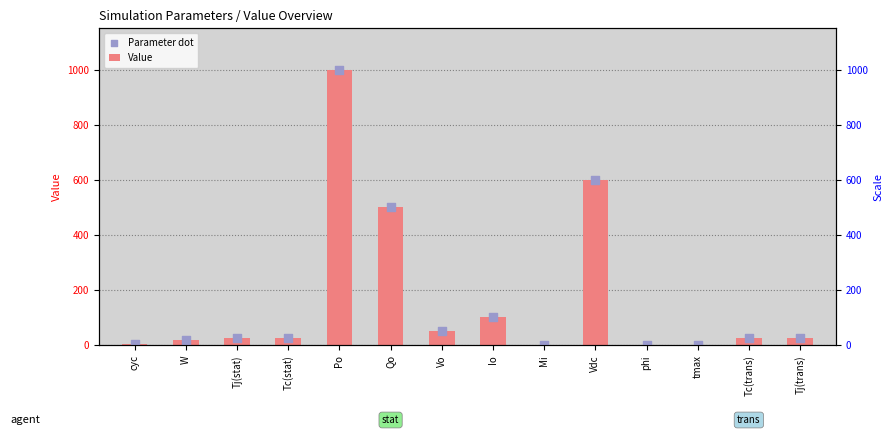

Which series has the widest spread of Y values?

Value